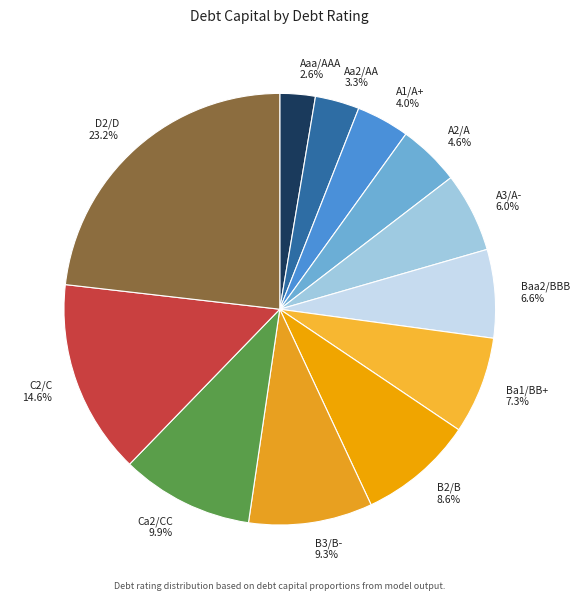

Count the number of slices in the pie.

12